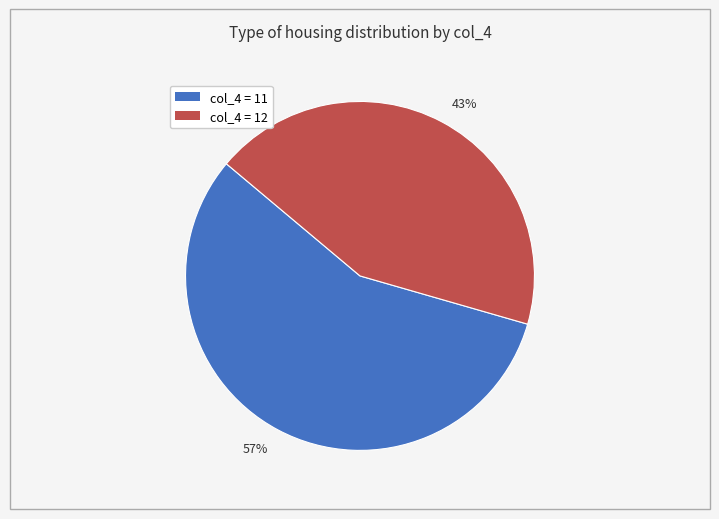

The 57% slice represents 57% of the pie. True or false?

True